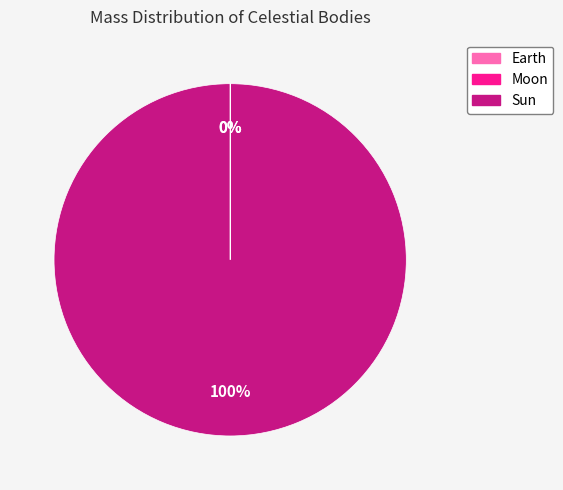

Is it true that Earth is 1% of the pie?

False